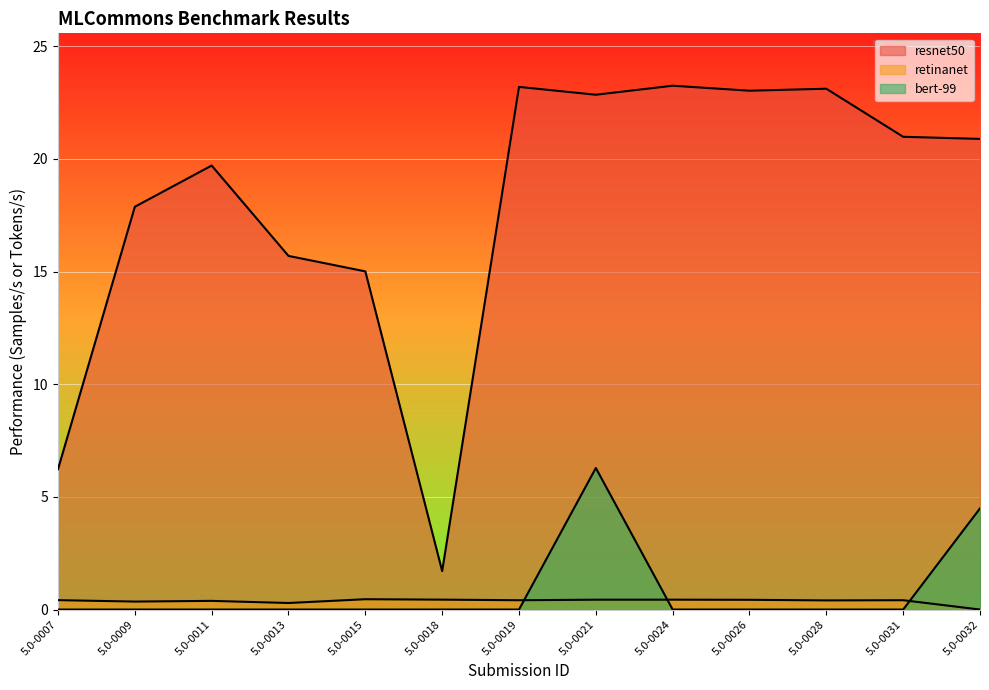

Does the chart display data point markers on the line(s)?

No